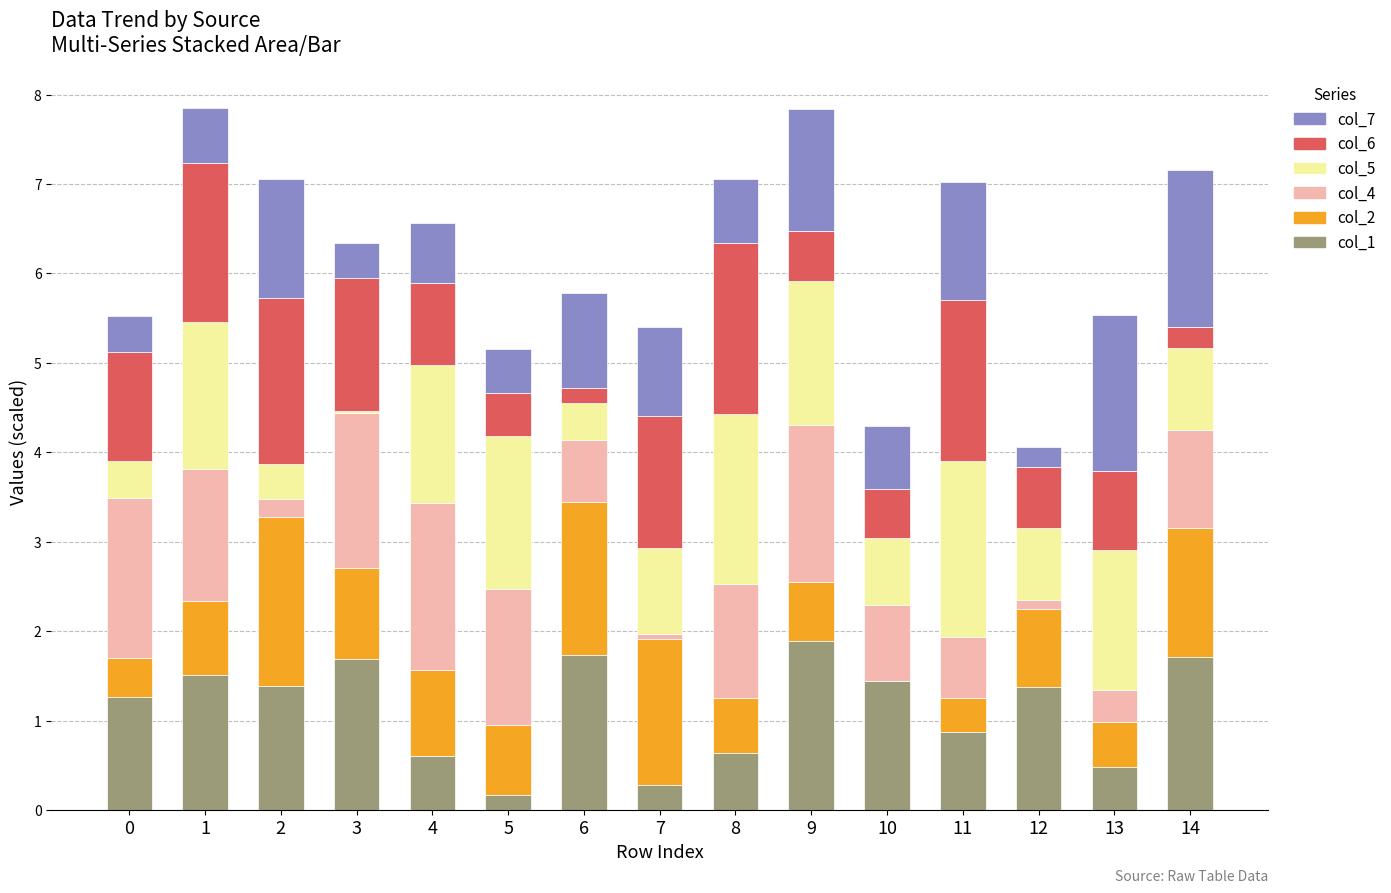

What is the maximum value for col_1?

1.9